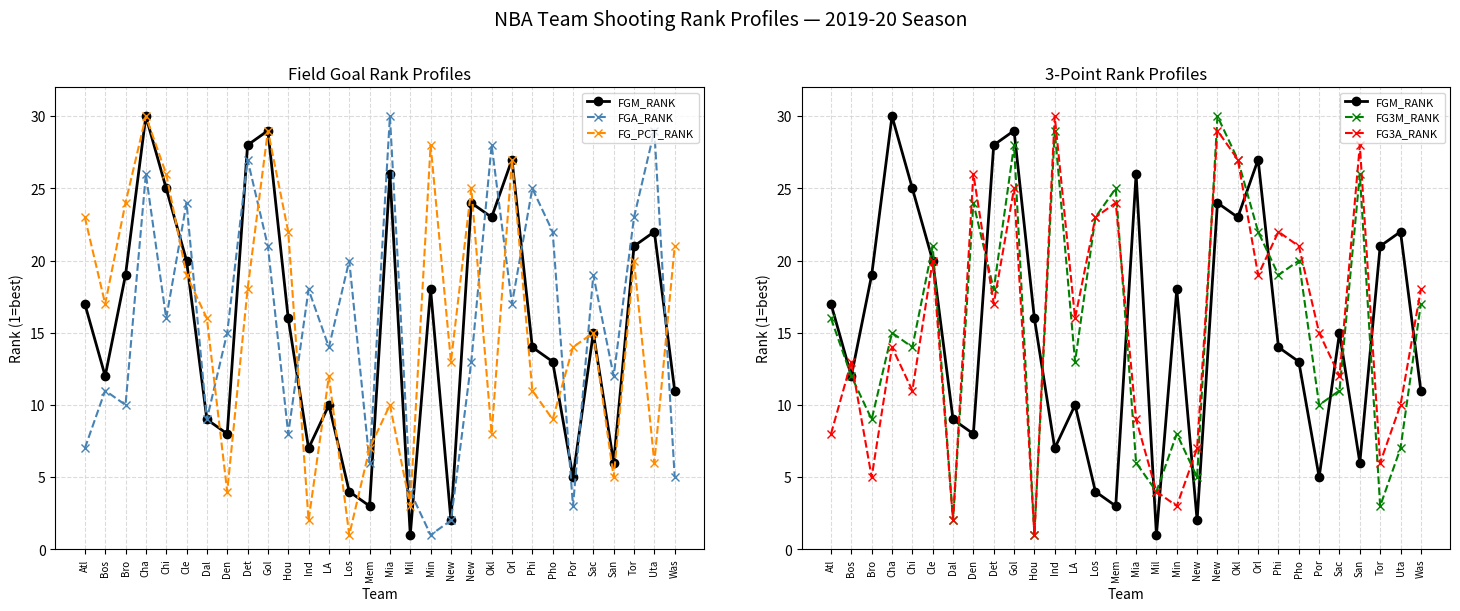

At which label is FGA_RANK closest to 15?

Den